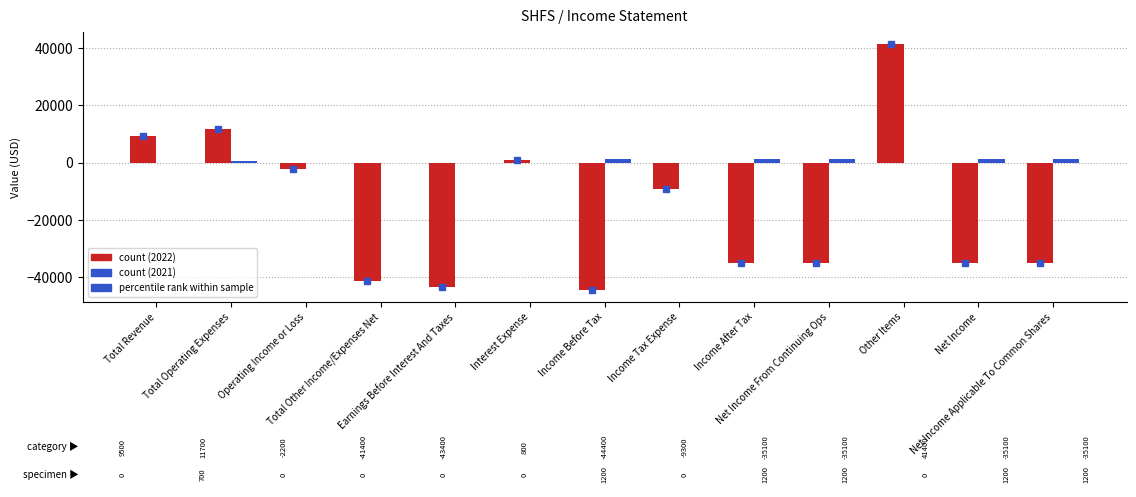

What is the greatest value displayed?

41400